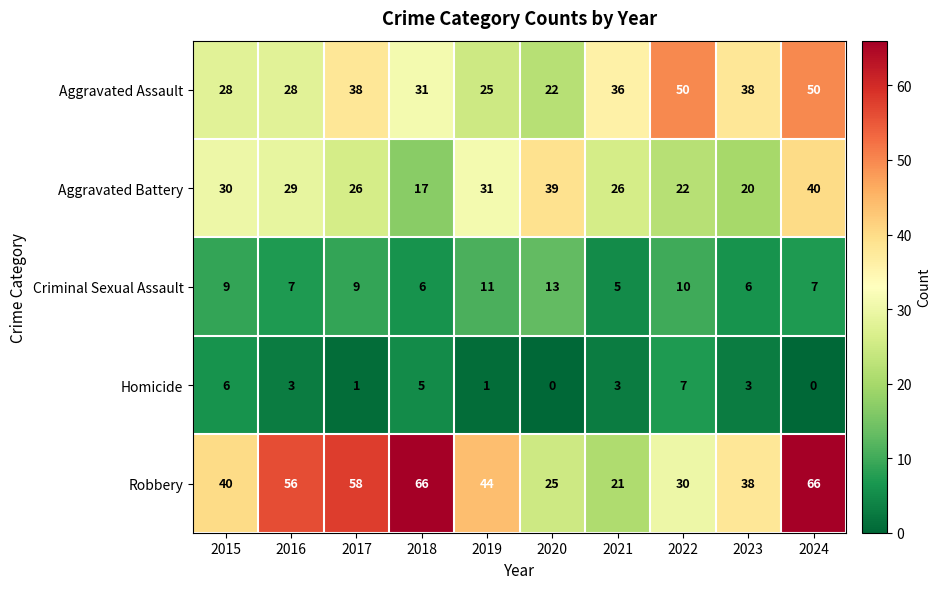

What is the difference between the maximum and minimum values in the Criminal Sexual Assault series?

8